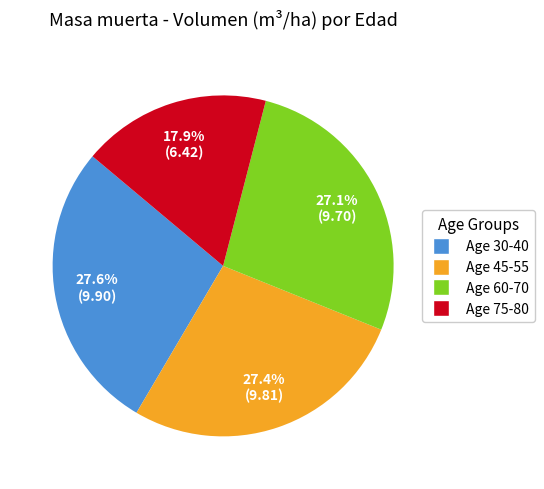

How much of the chart is everything except Age 75-80?

82.1%